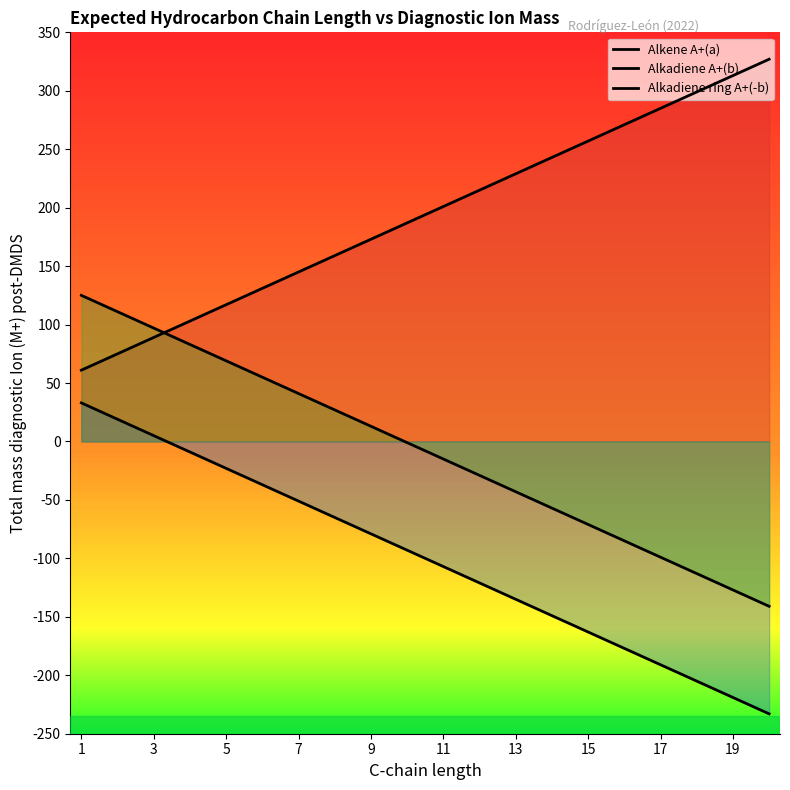

Rank the series by their maximum value, from highest to lowest.

Alkene A+(a), Alkadiene ring A+(-b), Alkadiene A+(b)